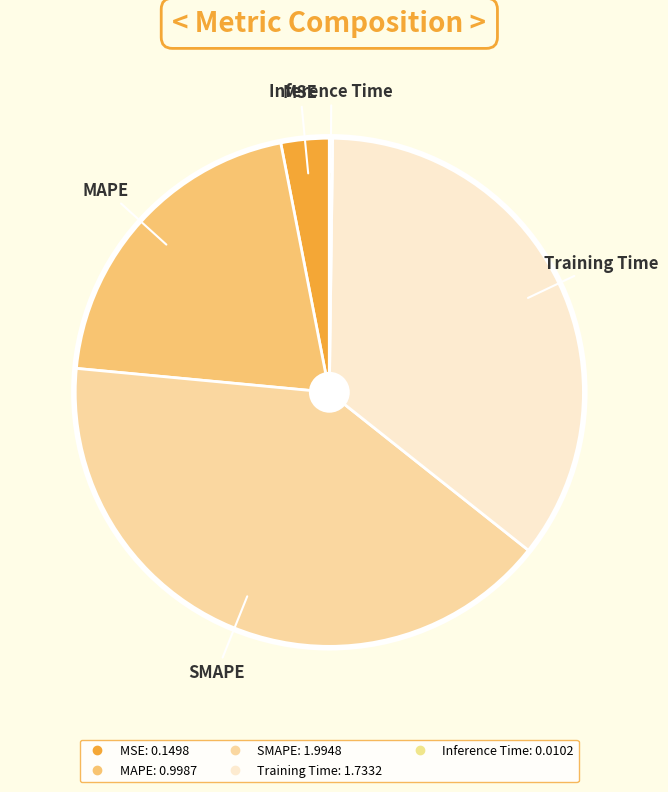

Does any single category account for the majority?

No